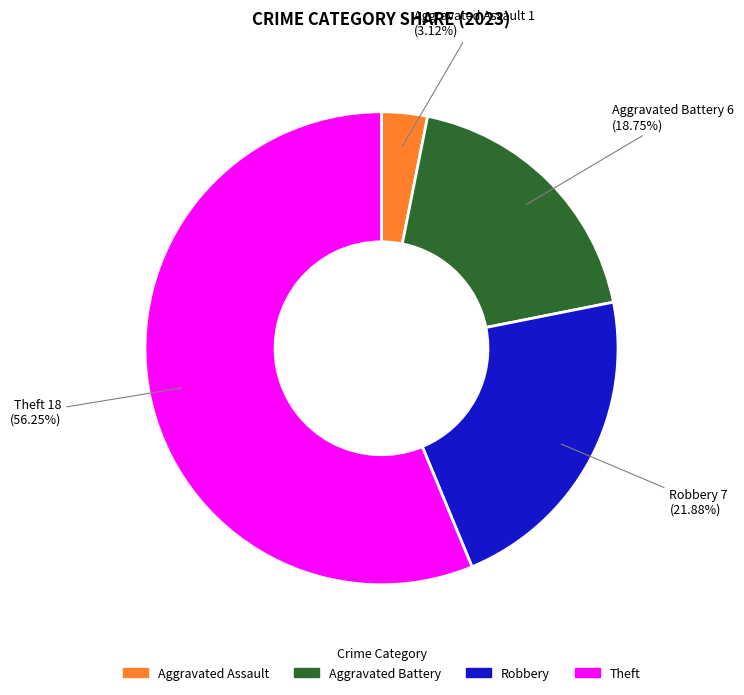

To the nearest percent, what is the difference between the Aggravated Assault and Robbery slice percentages?

19%